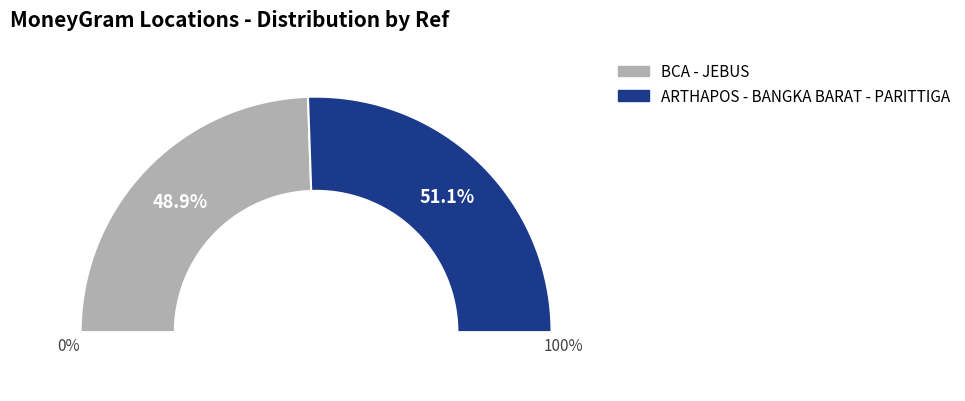

Is there a majority slice in this chart?

Yes